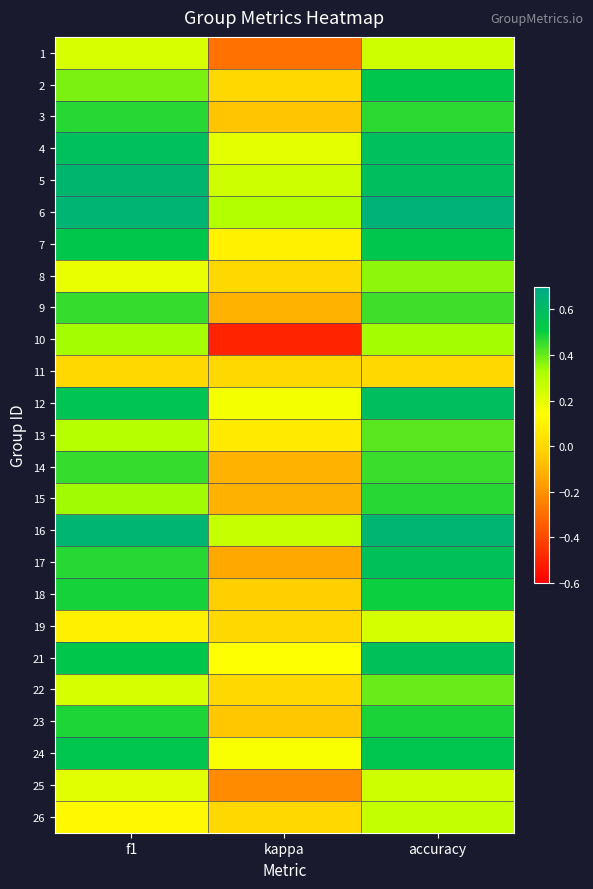

At which category is the sum across all series the highest?

accuracy